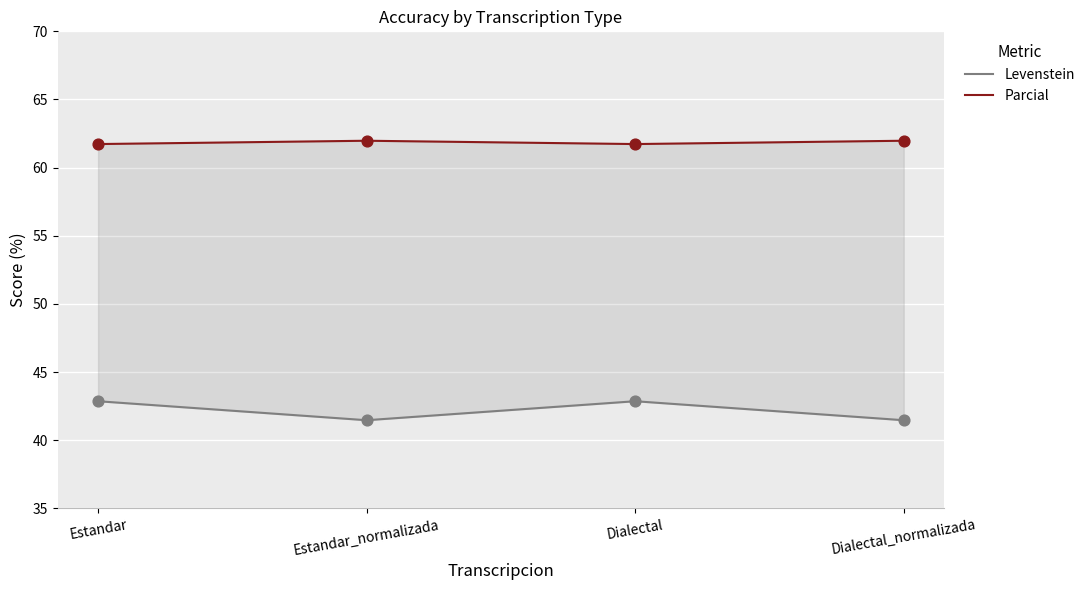

Which series has the largest total across all categories?

Parcial